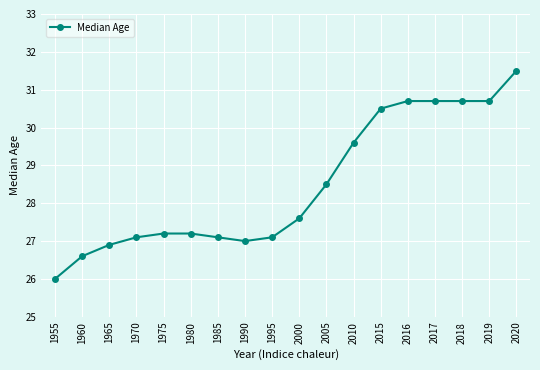

The value at 2017 is 30.7. True or false?

True